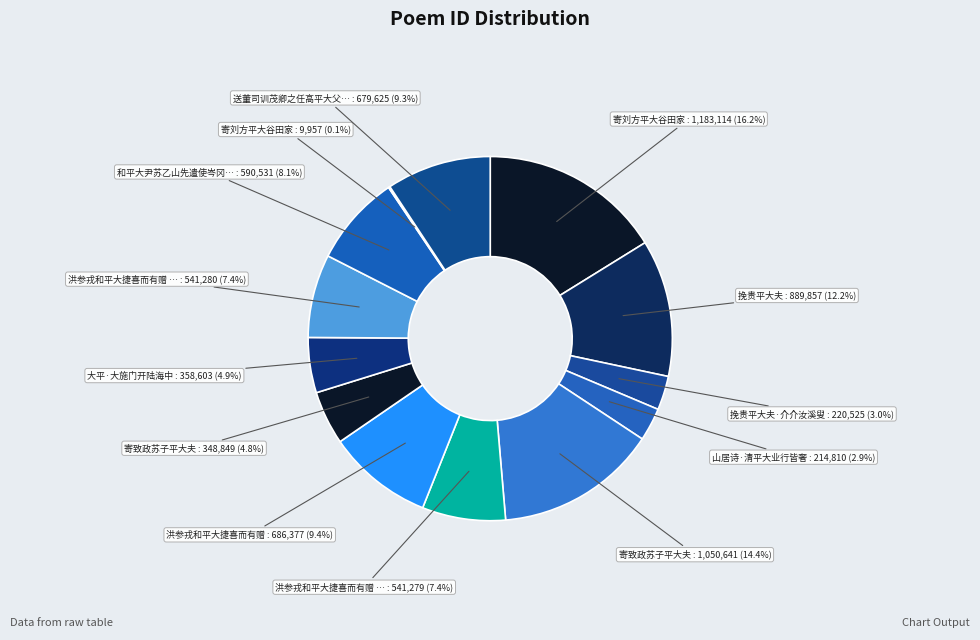

How many segments does this pie chart have?

13